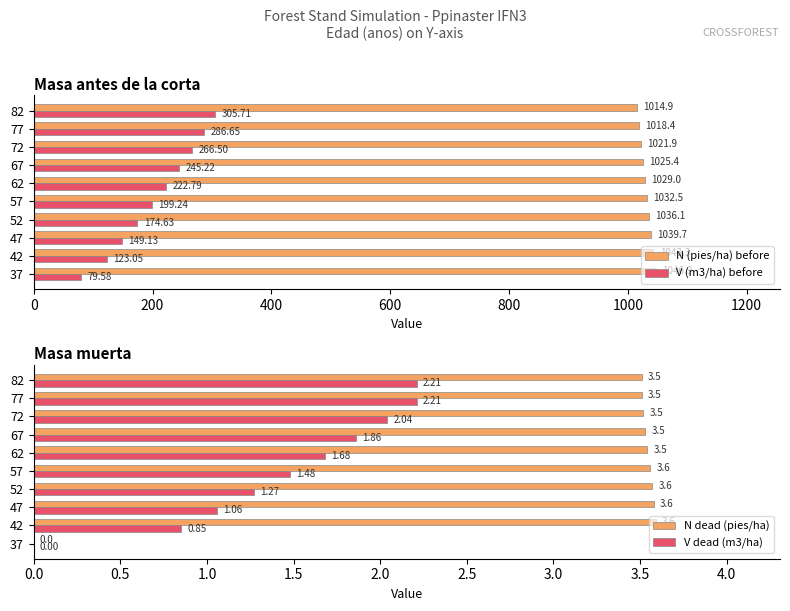

What are all the series names shown in the legend?

N (pies/ha) before, V (m3/ha) before, N dead (pies/ha), V dead (m3/ha)